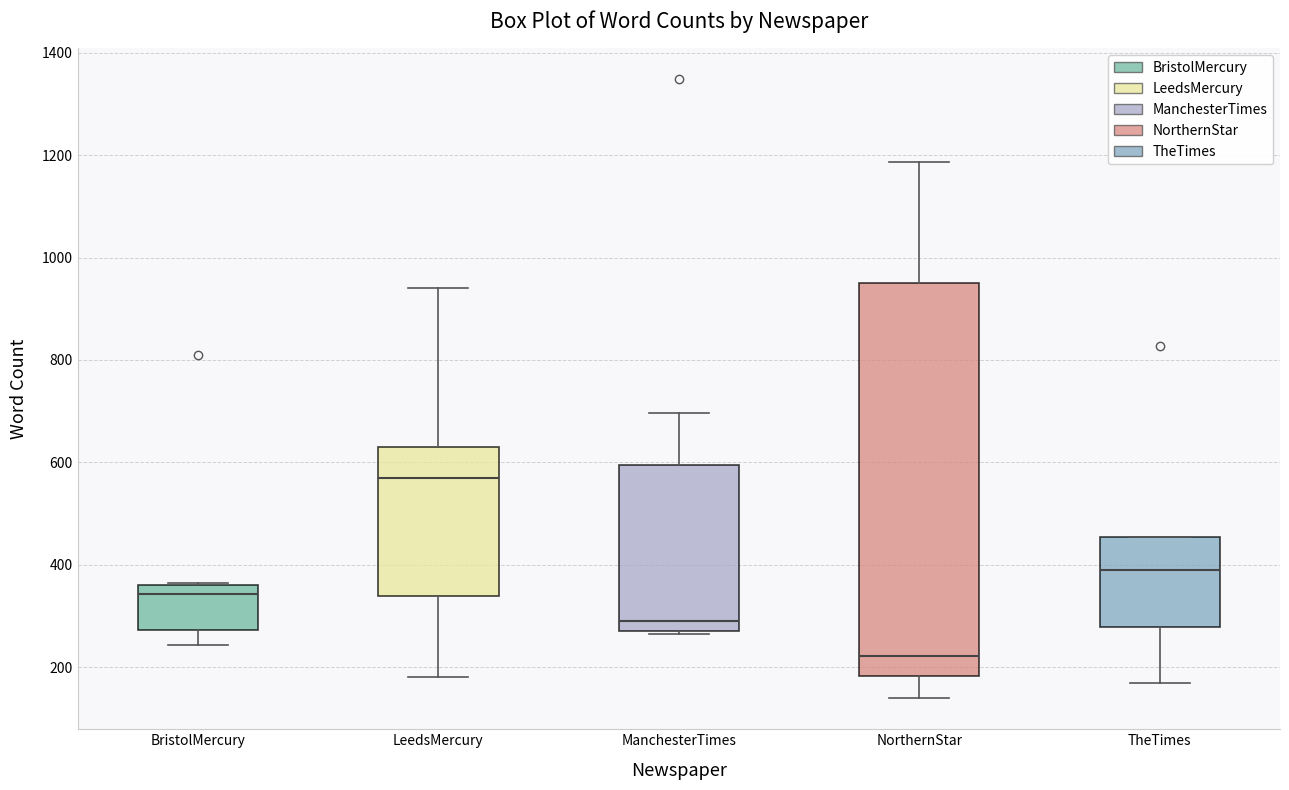

Reading left to right, read every box against the y-axis: the position of its median line, the range the box covers, and the ends of its whiskers. The values are not printed on the chart, so give them approximately, as read against the axis.

BristolMercury: median 340, box 280 to 360, whiskers 240 to 360
LeedsMercury: median 560, box 340 to 640, whiskers 180 to 940
ManchesterTimes: median 300, box 280 to 600, whiskers 260 to 700
NorthernStar: median 220, box 180 to 960, whiskers 140 to 1180
TheTimes: median 380, box 280 to 460, whiskers 160 to 460